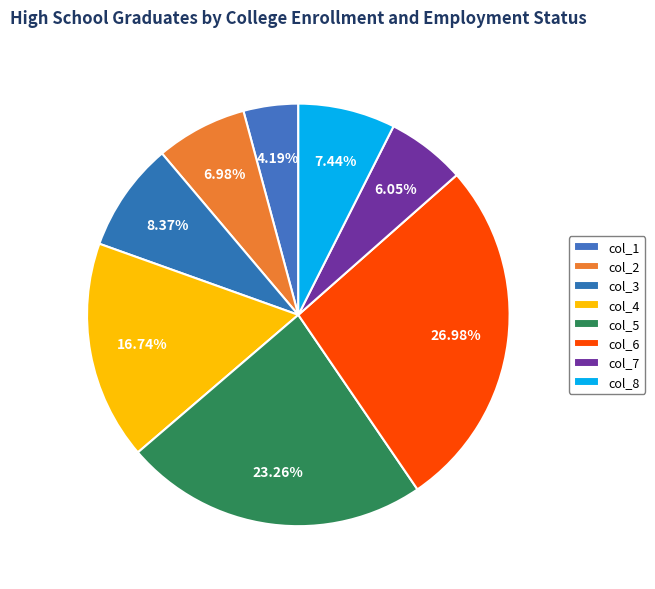

Count the number of slices in the pie.

8